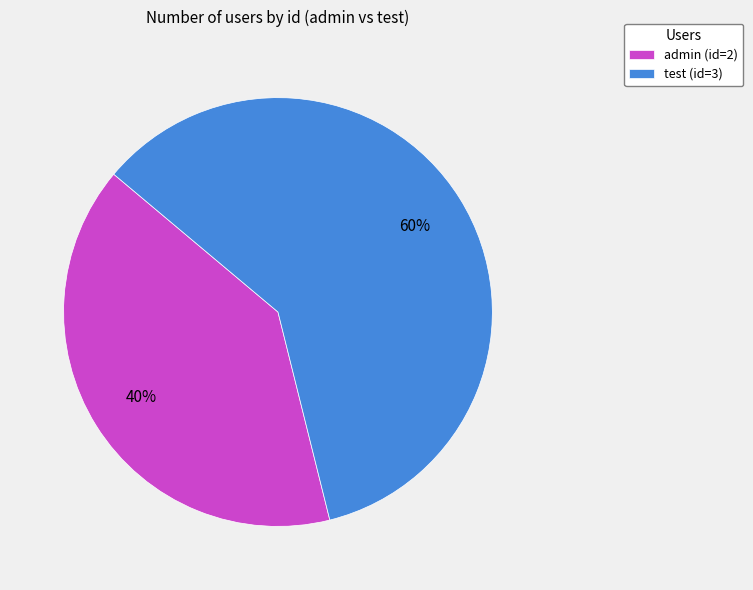

To the nearest percent, what portion does test represent?

60%